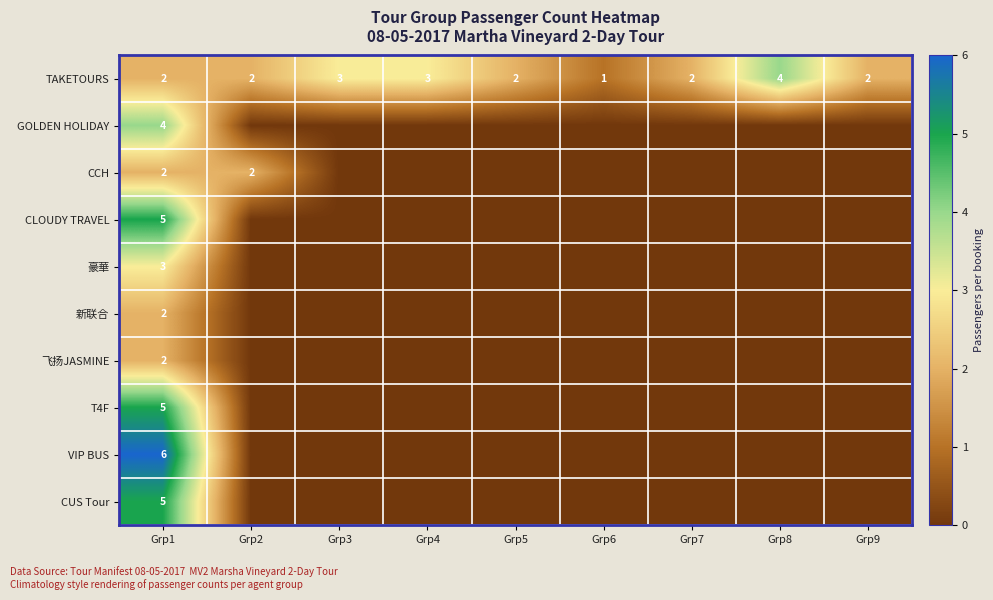

What is the difference between the highest and lowest values at Grp1?

4